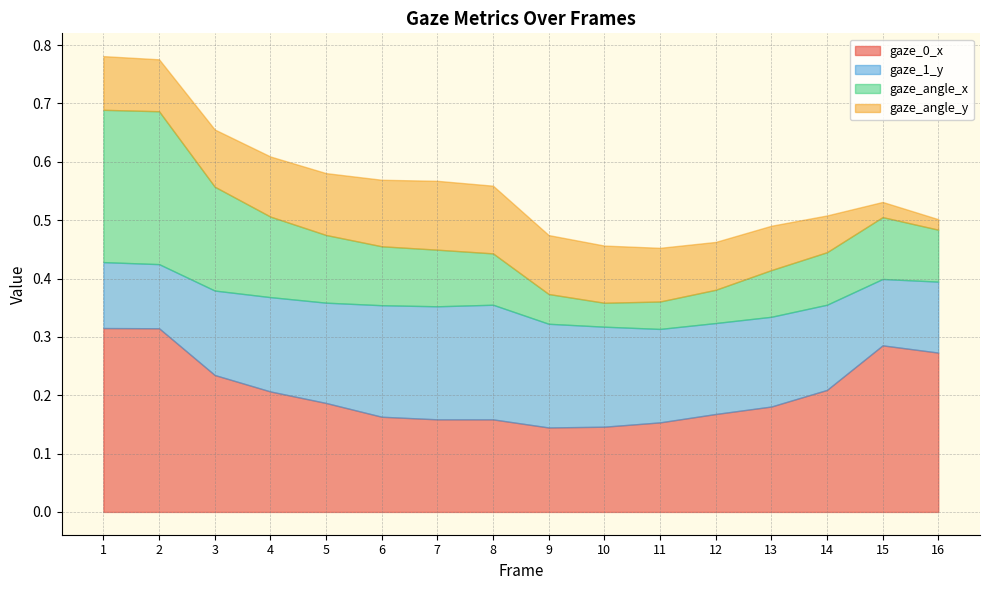

Reading left to right, extract all data points from this chart.

gaze_0_x: 1=0.3	2=0.3	3=0.2	4=0.2	5=0.2	6=0.2	7=0.2	8=0.2	9=0.1	10=0.1	11=0.2	12=0.2	13=0.2	14=0.2	15=0.3	16=0.3
gaze_1_y: 1=0.1	2=0.1	3=0.1	4=0.2	5=0.2	6=0.2	7=0.2	8=0.2	9=0.2	10=0.2	11=0.2	12=0.2	13=0.2	14=0.1	15=0.1	16=0.1
gaze_angle_x: 1=0.3	2=0.3	3=0.2	4=0.1	5=0.1	6=0.1	7=0.1	8=0.1	9=0.1	10=0.0	11=0.0	12=0.1	13=0.1	14=0.1	15=0.1	16=0.1
gaze_angle_y: 1=0.1	2=0.1	3=0.1	4=0.1	5=0.1	6=0.1	7=0.1	8=0.1	9=0.1	10=0.1	11=0.1	12=0.1	13=0.1	14=0.1	15=0.0	16=0.0